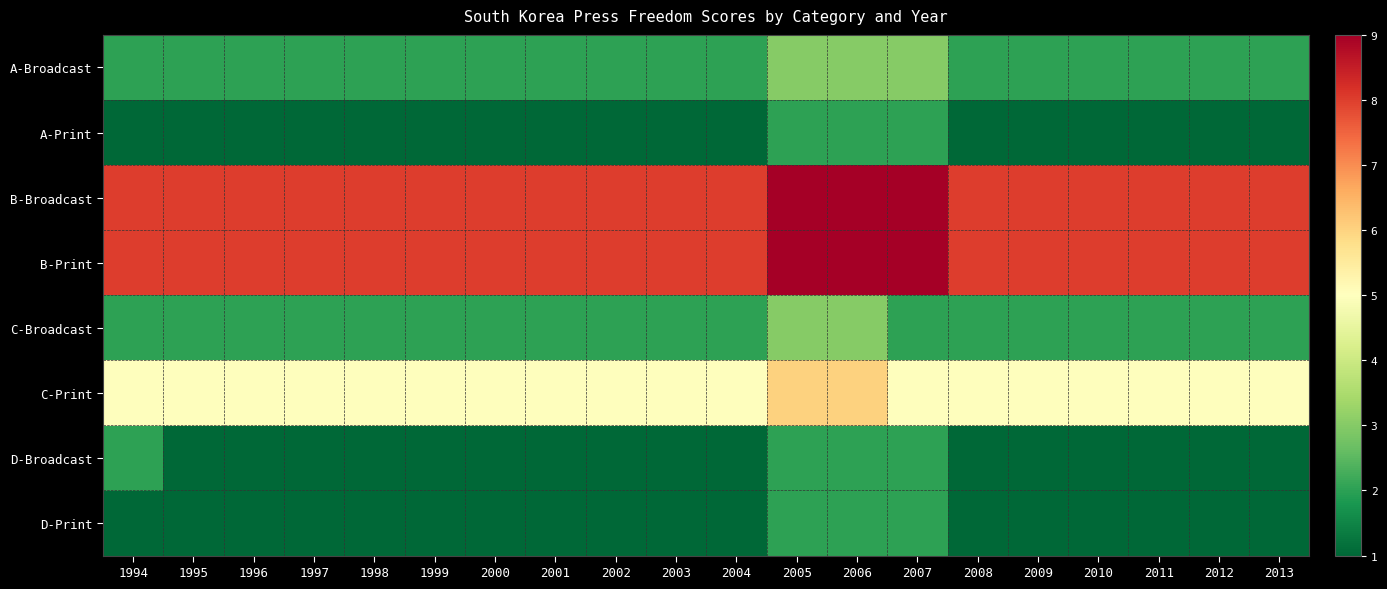

Between 1999 and 2013, which series saw the biggest shift?

A-Broadcast